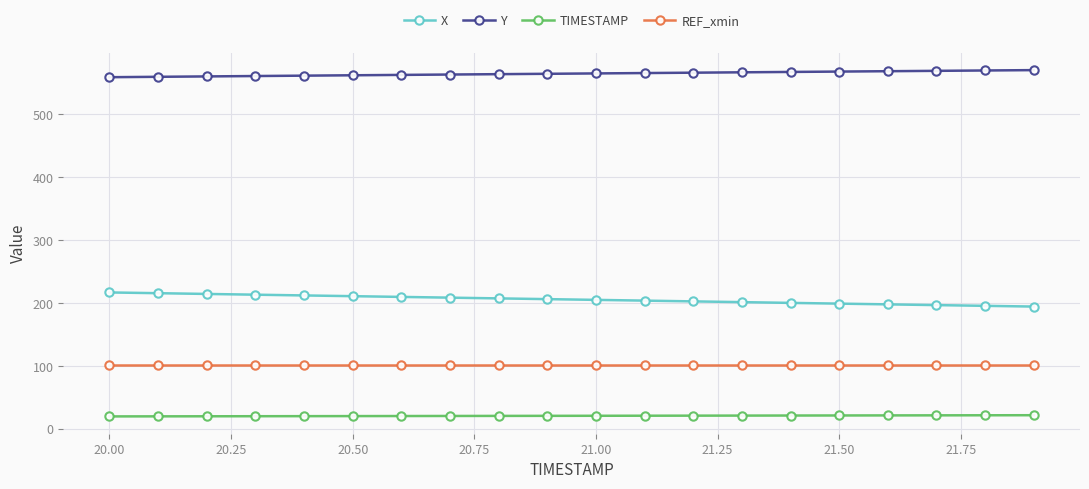

What is the maximum value for REF_xmin?

100.9